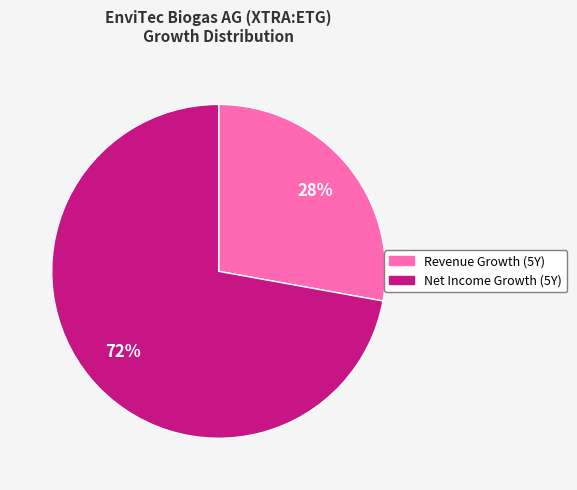

Is there a majority slice in this chart?

Yes